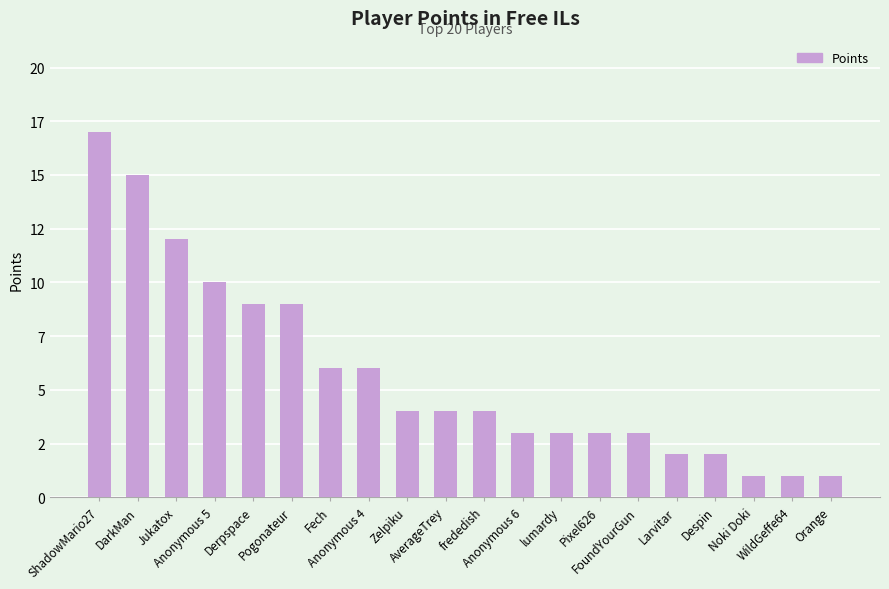

What is the value of the 15th bar from the left?

3